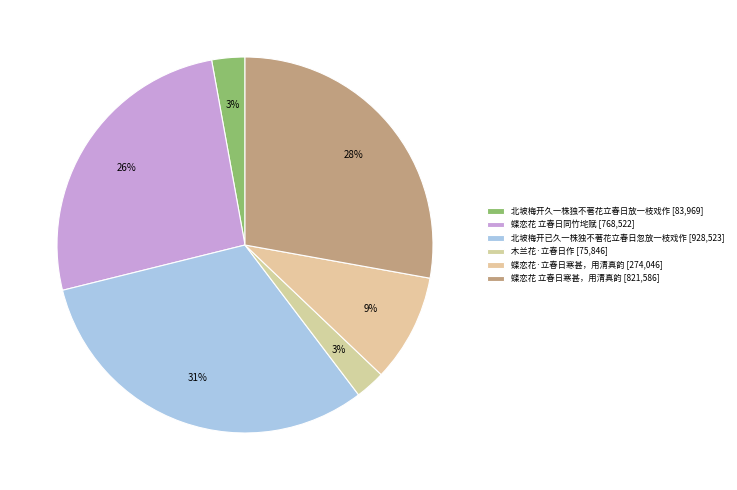

What percentage do 木兰花·立春日作 and 蝶恋花·立春日寒甚，用清真韵 together represent?

11.9%